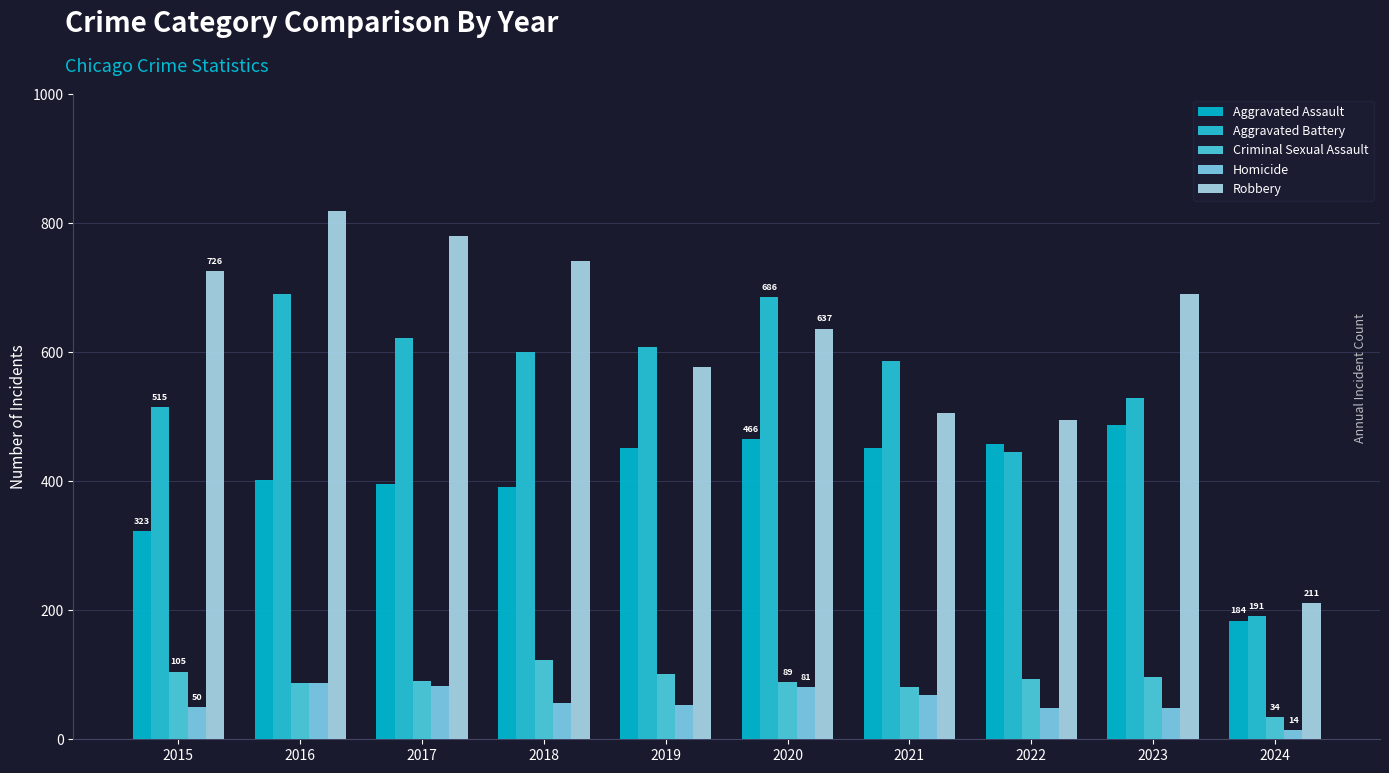

Where does the Homicide series first go above 56?

2016